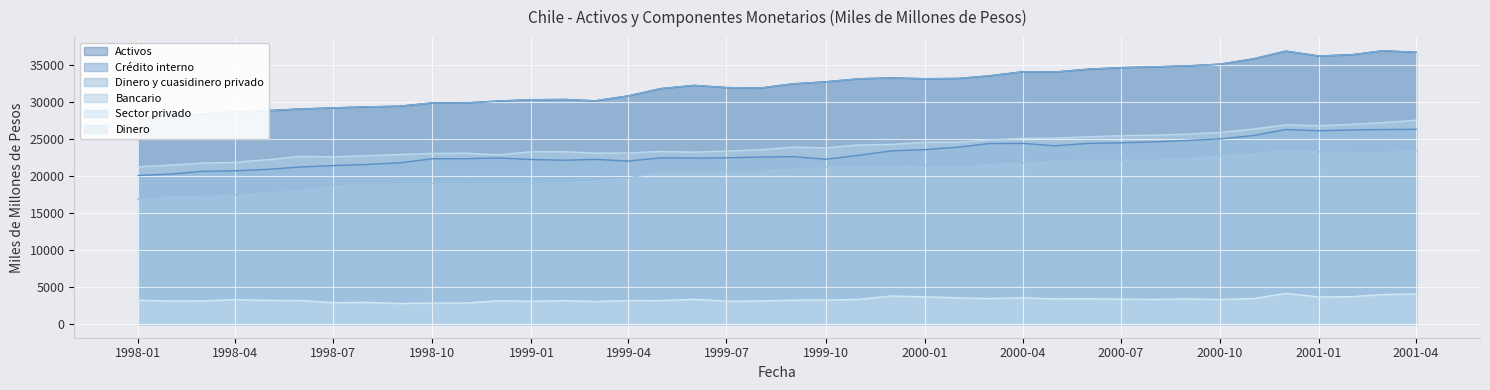

True or false: Sector privado has a value of 5159 at 2000-01.

False